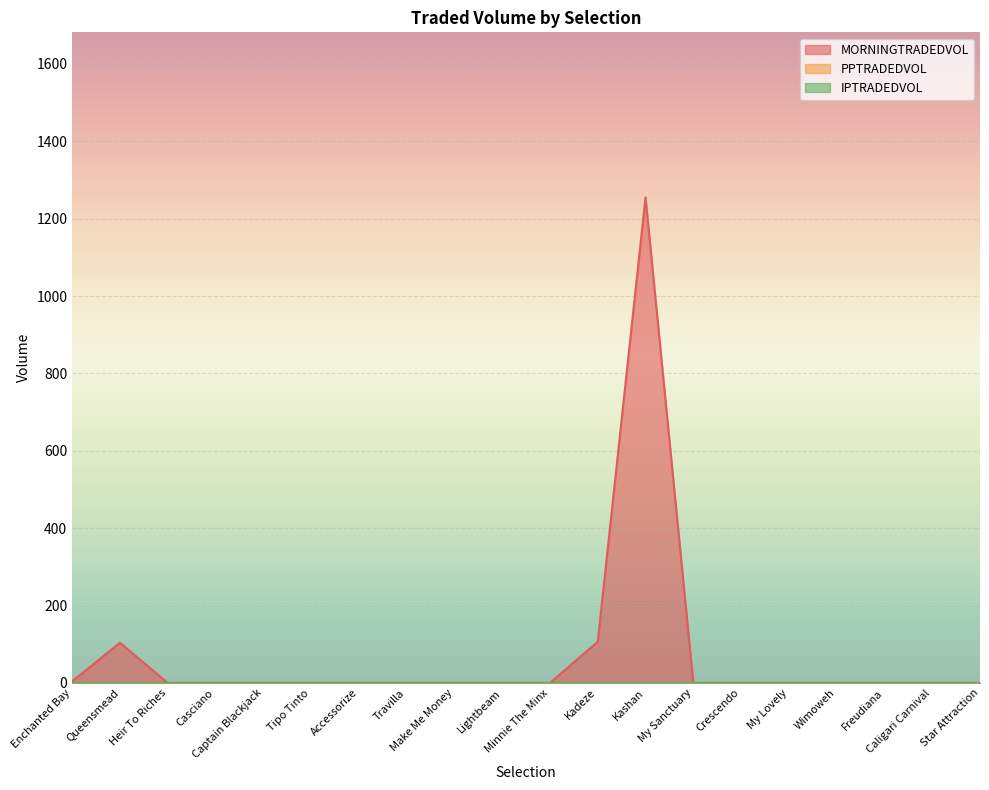

True or false: PPTRADEDVOL has a value of 0.0 at My Sanctuary.

True